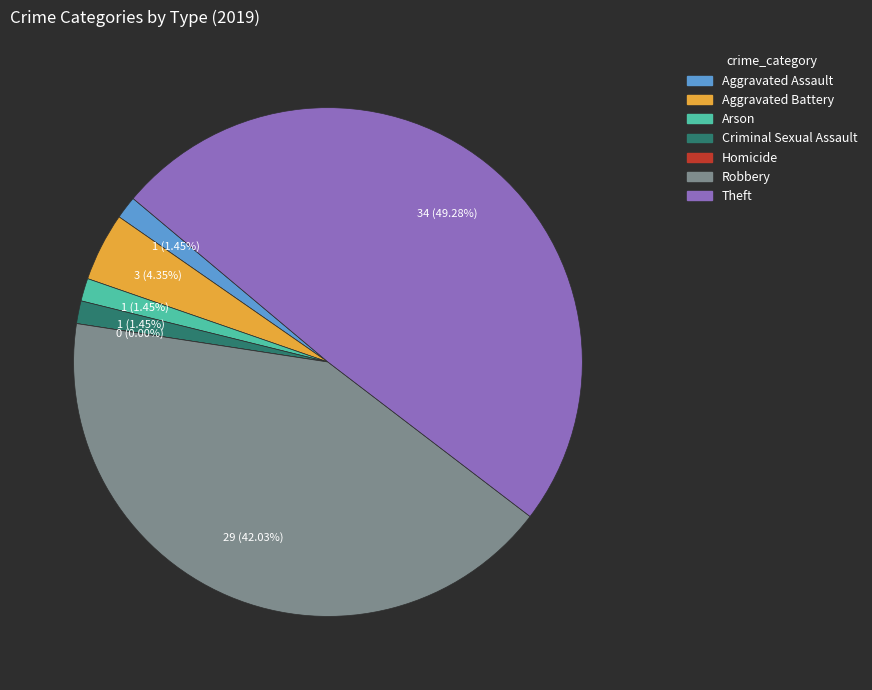

Which slice is the largest?

Theft